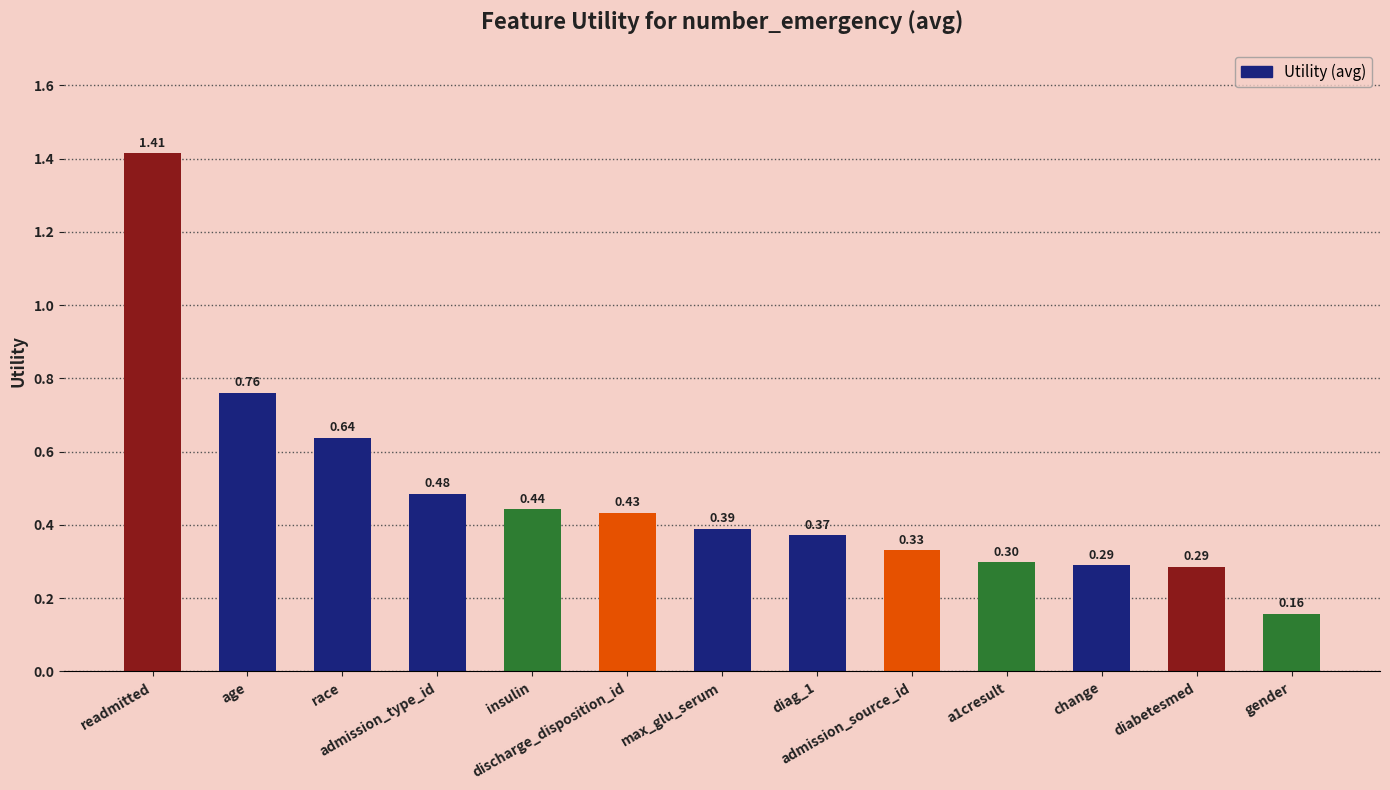

What is the average value?

0.5